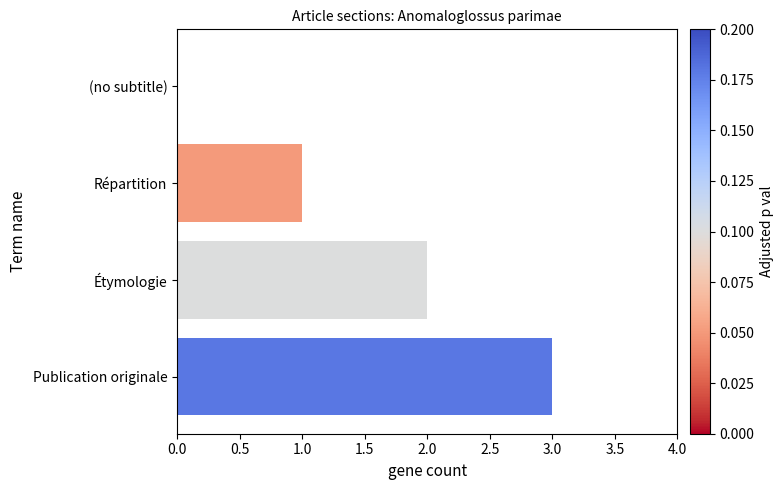

What is the change in value from Étymologie to Publication originale?

+1